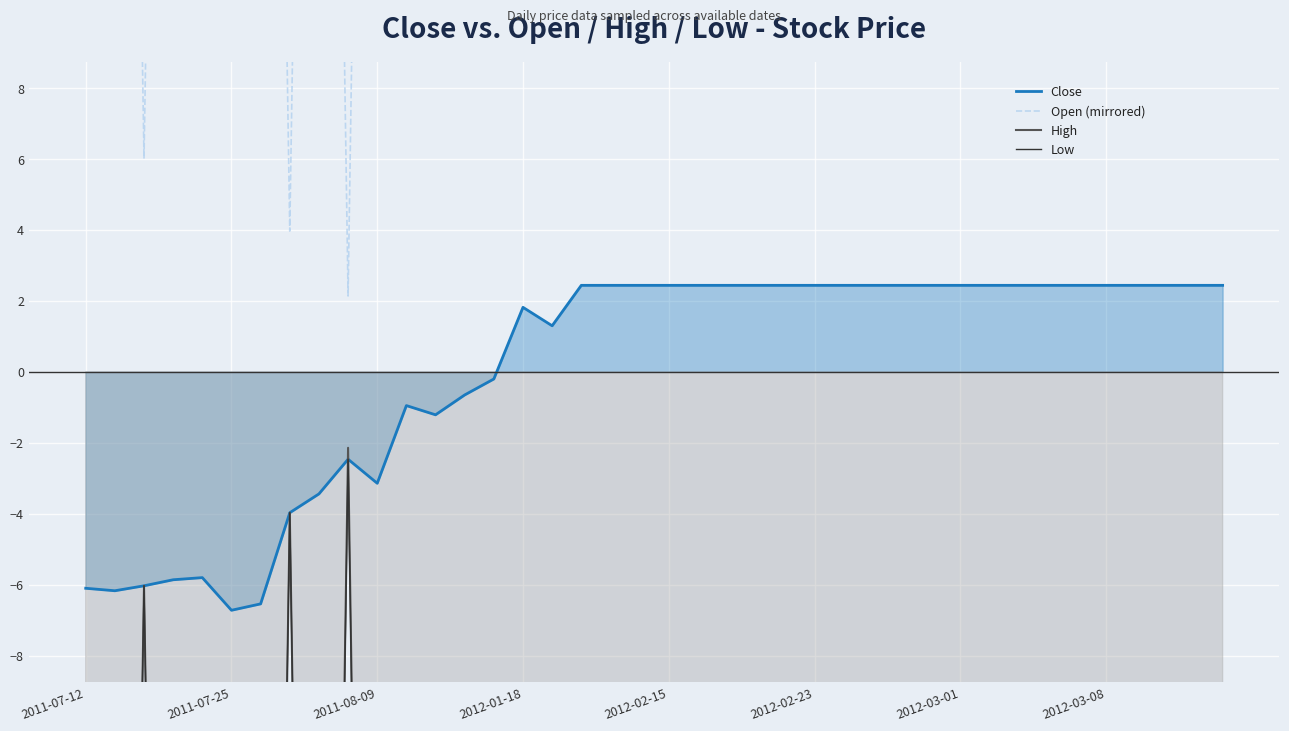

What is the smallest value displayed?

-56.3